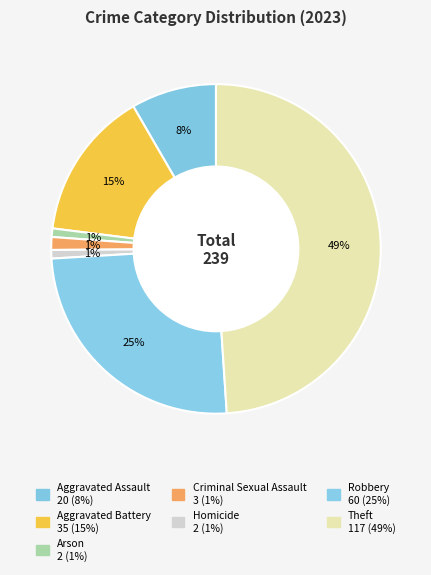

The Aggravated Battery slice represents 4% of the pie. True or false?

False